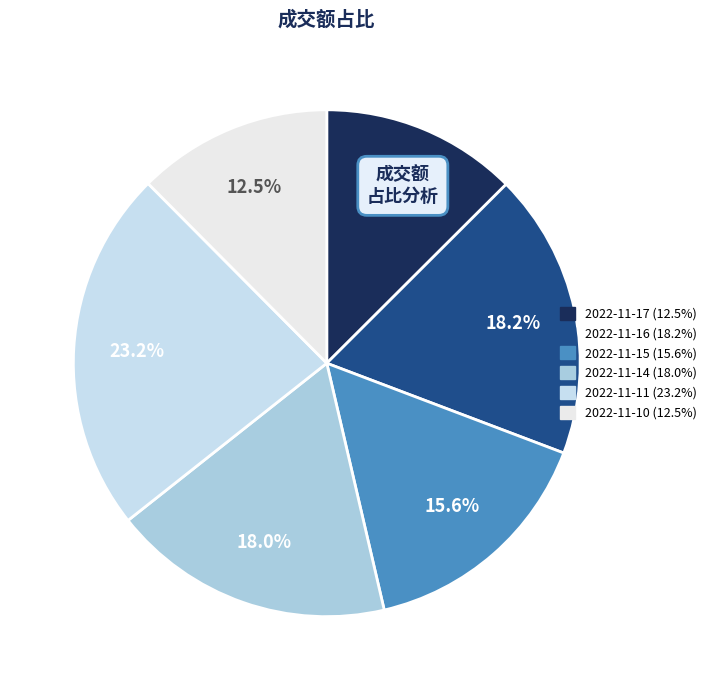

Do 2022-11-14 and 2022-11-15 together represent more than half of the pie?

No